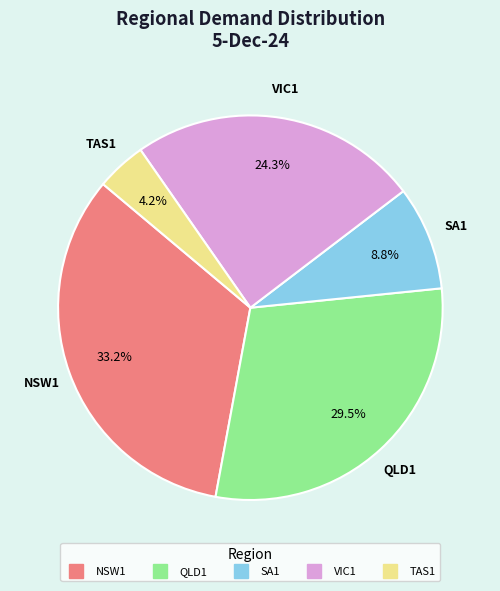

Is SA1 the majority of the pie?

No